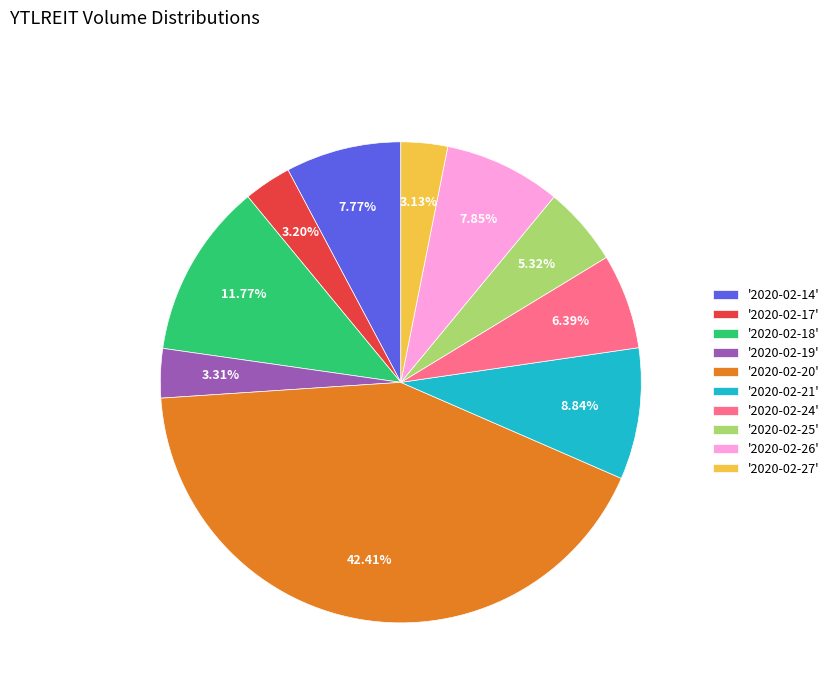

Does '2020-02-27' account for over 50% of the chart?

No